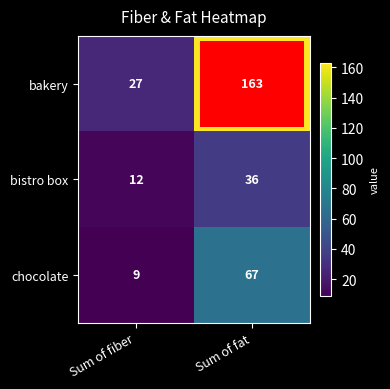

What is the difference between the maximum and minimum values in the chocolate series?

58